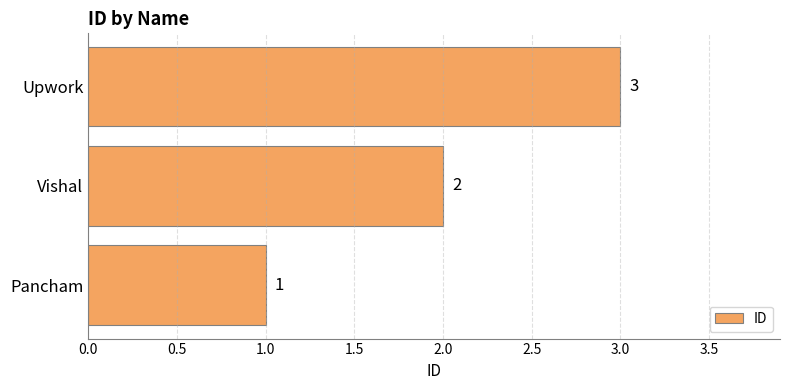

What is the minimum value shown in the chart?

1